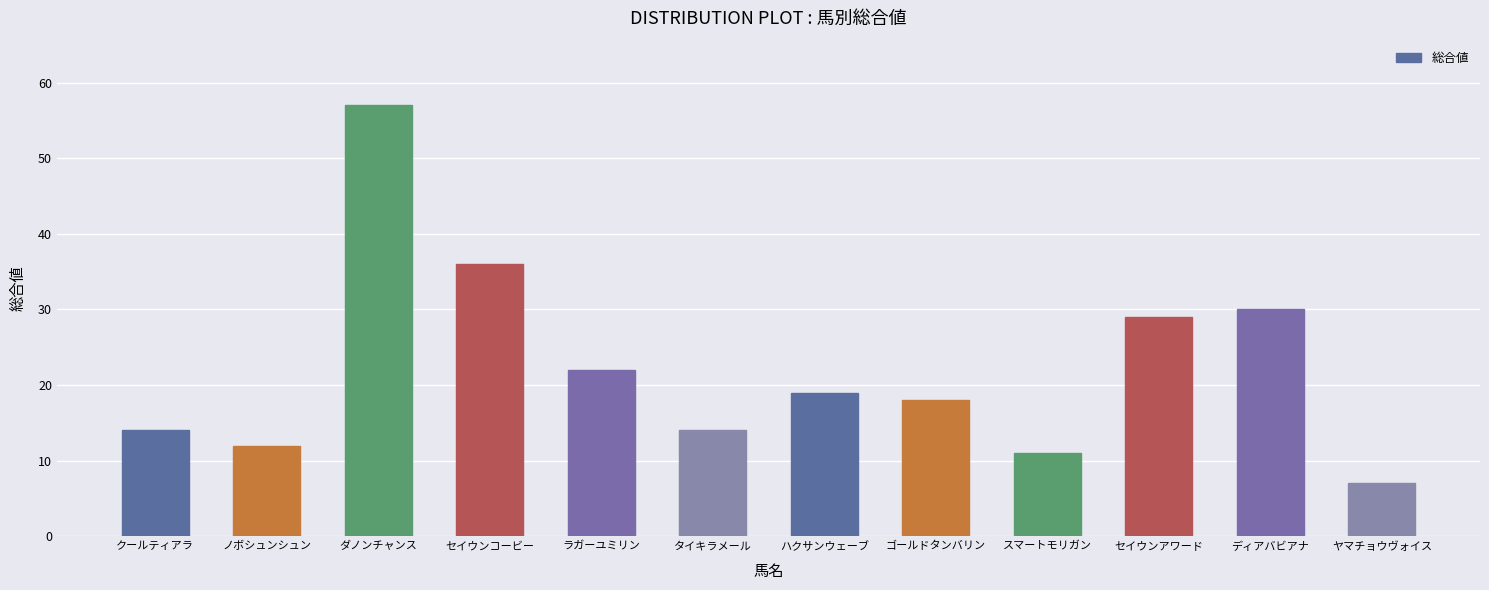

What is the minimum value shown in the chart?

7